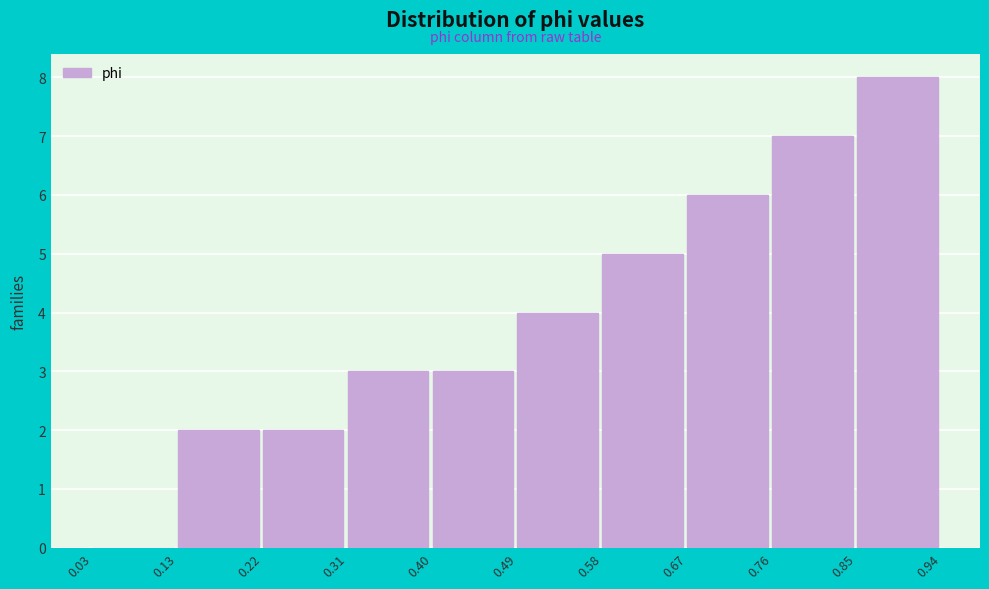

Reading left to right, list every bar in this chart as the range it spans on the x-axis followed by its height. The values are not printed on the chart, so give them approximately, as read against the axis.

0.03 to 0.13: 0
0.13 to 0.22: 2
0.22 to 0.31: 2
0.31 to 0.40: 3
0.40 to 0.49: 3
0.49 to 0.58: 4
0.58 to 0.67: 5
0.67 to 0.76: 6
0.76 to 0.85: 7
0.85 to 0.94: 8